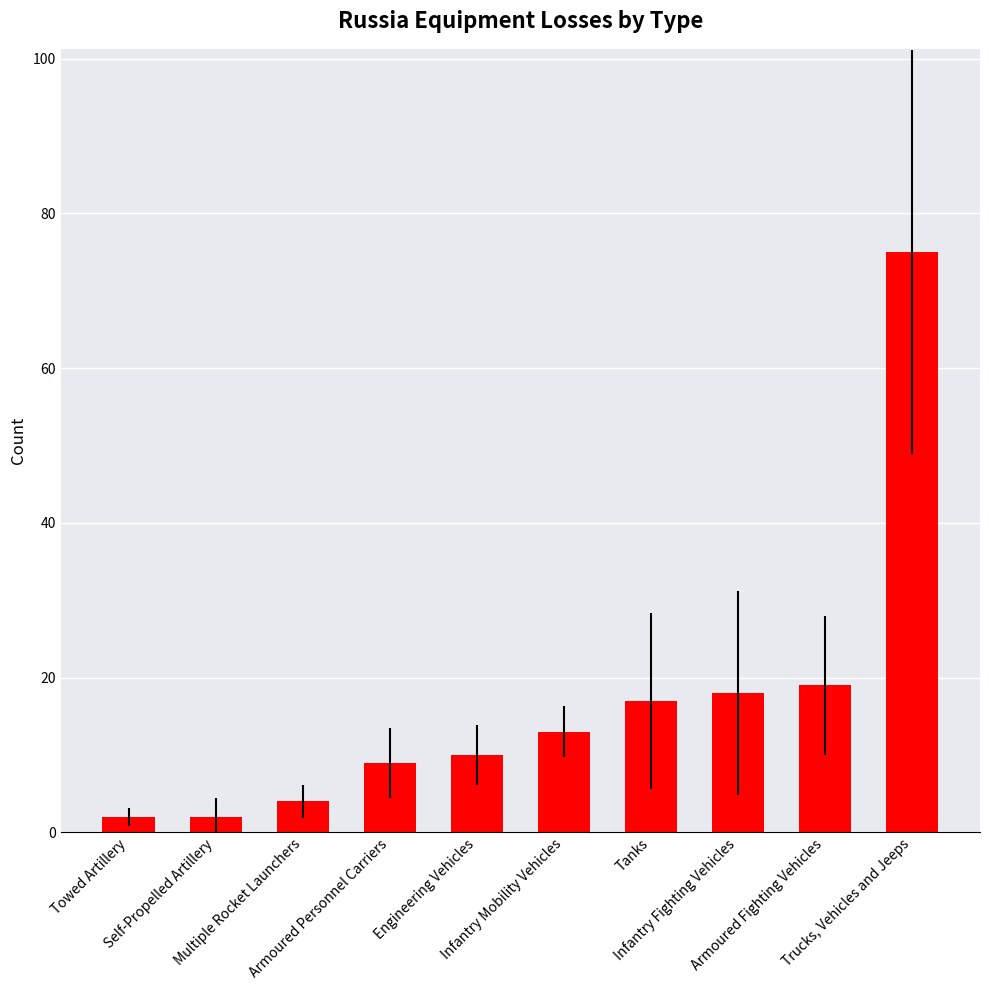

What is the ratio of the value at Multiple Rocket Launchers to the value at Towed Artillery?

2.0